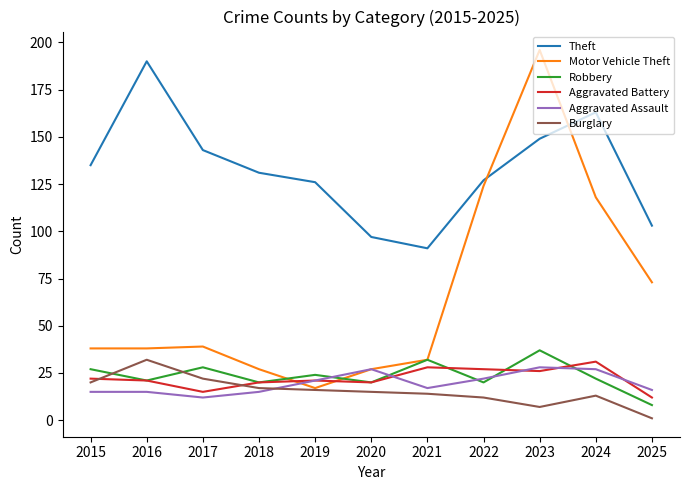

Which series changed the most between 2016 and 2025?

Theft